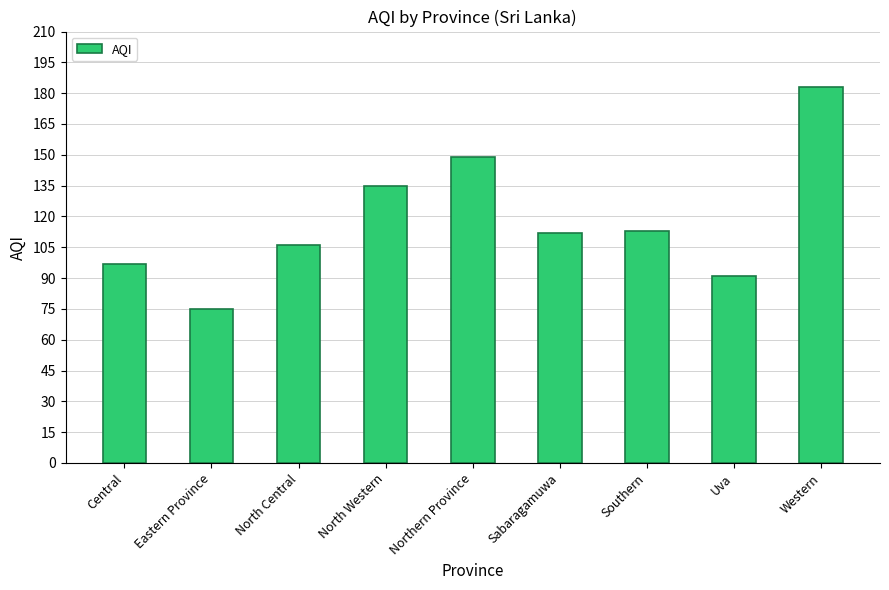

The value at Eastern Province is 101. True or false?

False